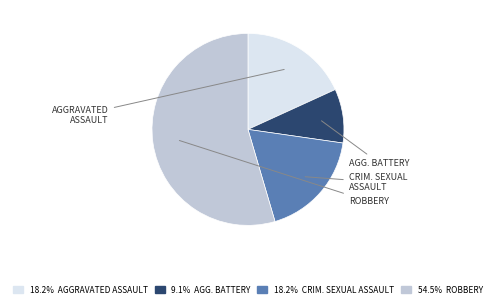

How many slices are in this pie chart?

4